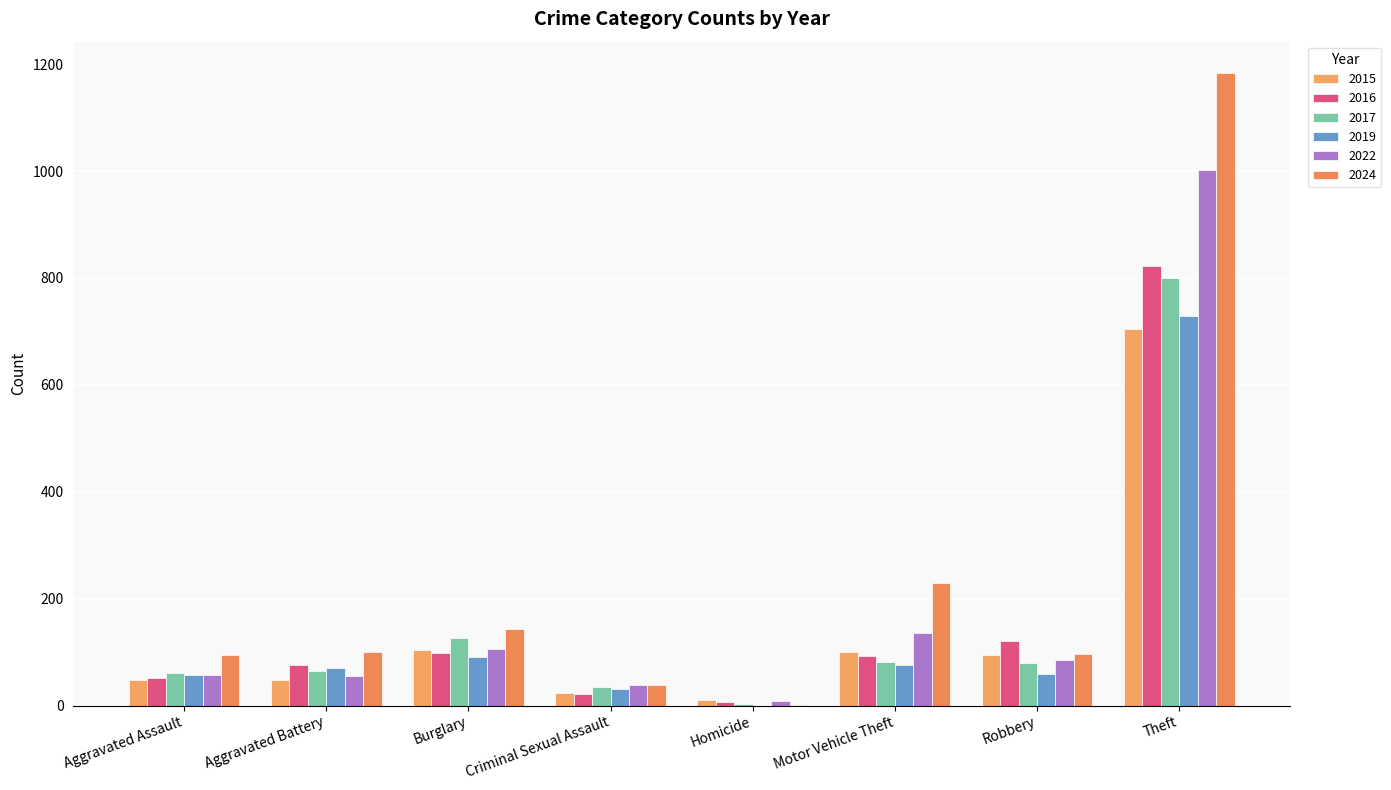

What is the sum of the 2024 values at Aggravated Assault and Aggravated Battery?

196